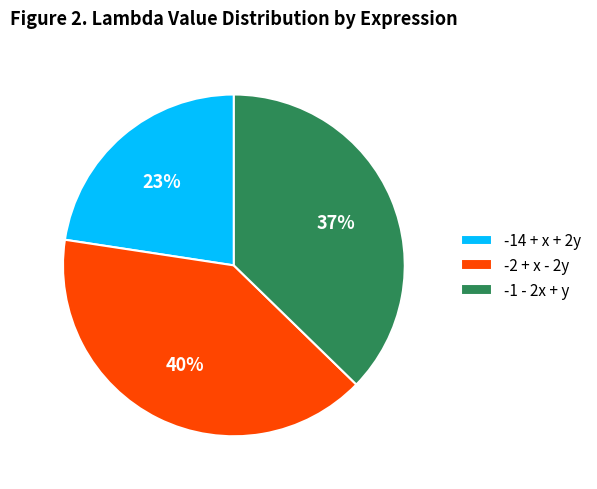

Count the number of slices in the pie.

3